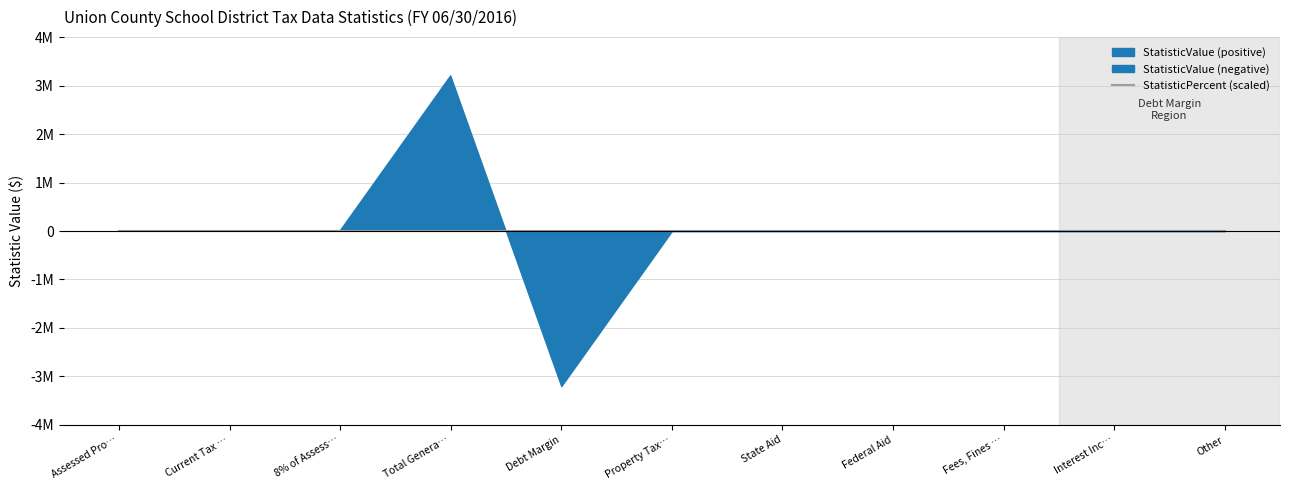

Is the value of StatisticValue at State Aid greater than the value of StatisticPercent at Interest Income?

No